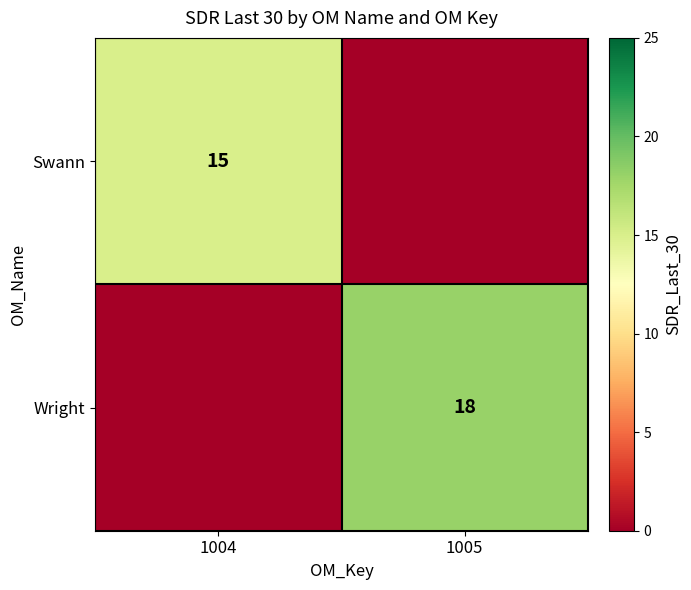

Is the value of Swann at 1004 greater than the value of Wright at 1005?

No